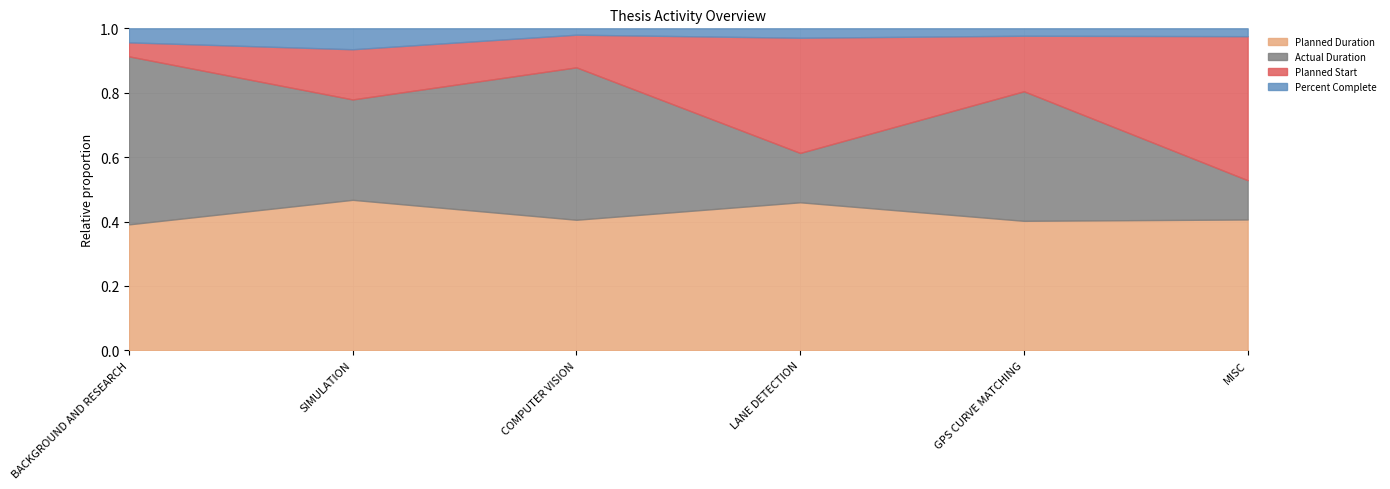

At which category does the chart reach its peak across all series?

COMPUTER VISION